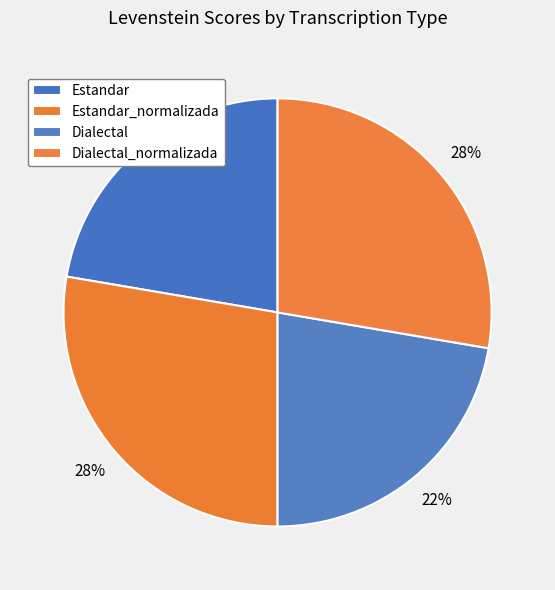

Rank the categories by value from lowest to highest.

Estandar, Dialectal, Estandar_normalizada, Dialectal_normalizada